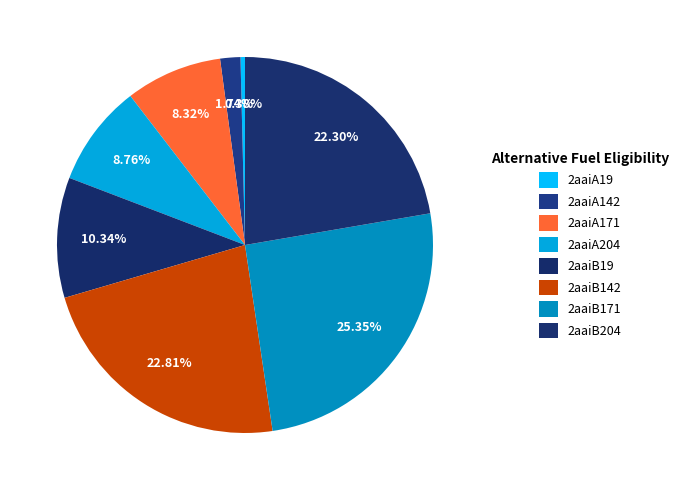

What percentage is the 2aaiB19 slice, to the nearest percent?

10%